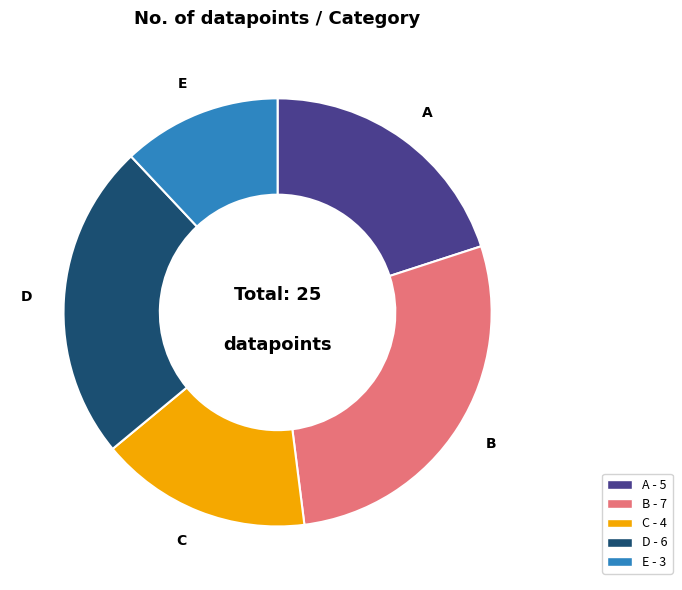

Does any single category account for the majority?

No